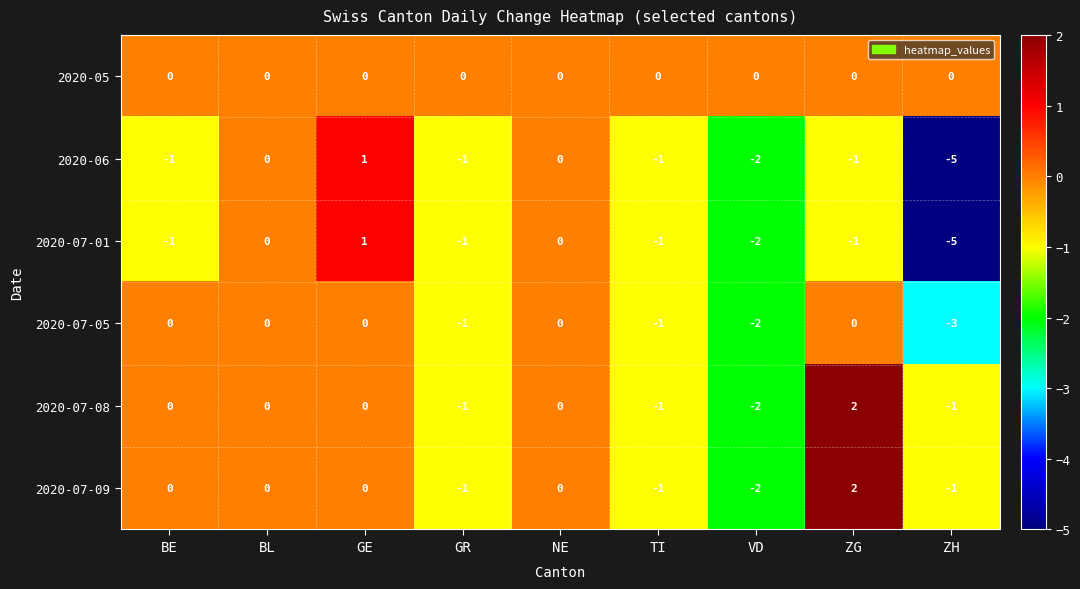

How many 2020-07-01 values are between -1 and 0?

6